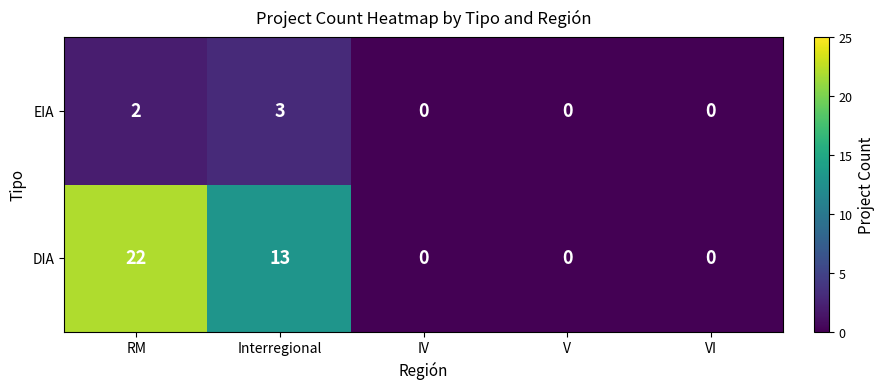

The value of DIA at Interregional is 13. True or false?

True